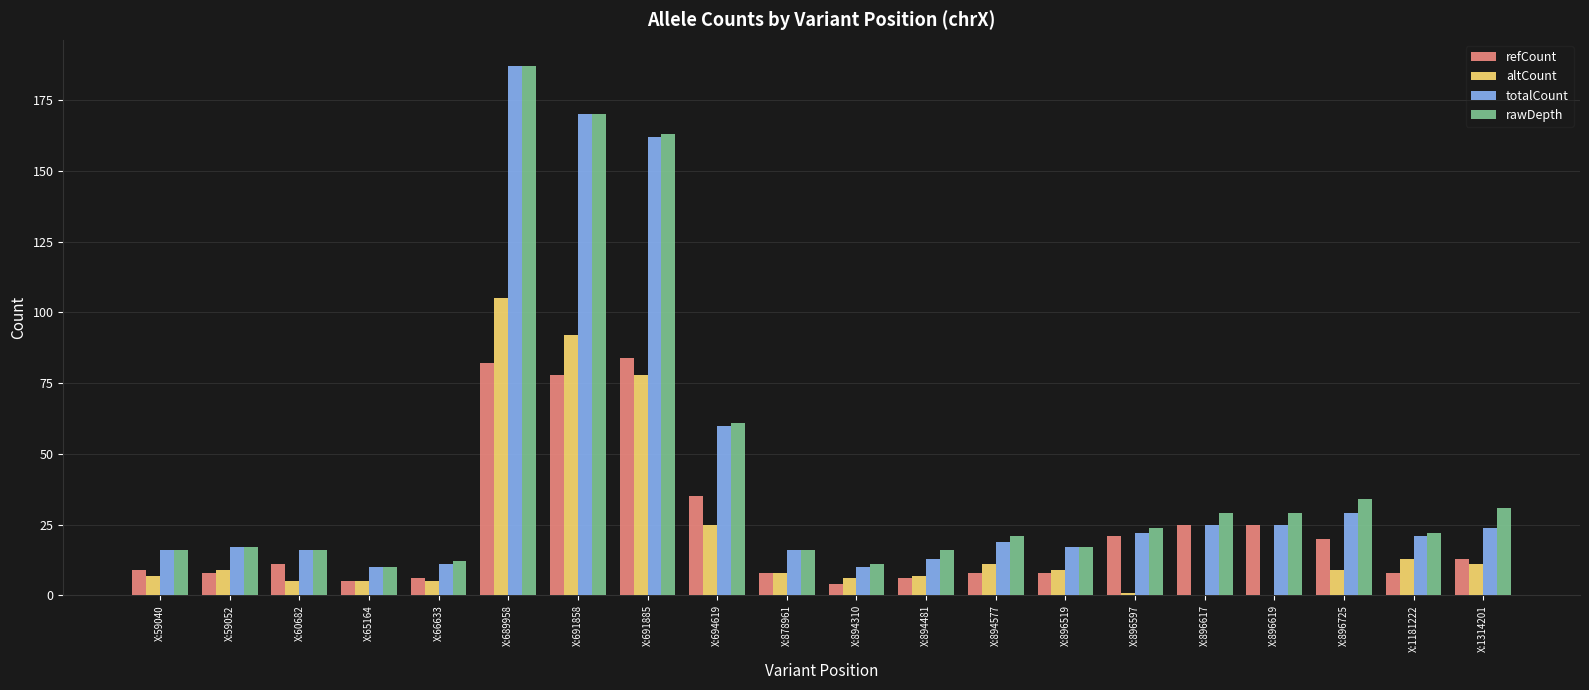

What is the sum of the refCount values at X:60682 and X:66633?

17